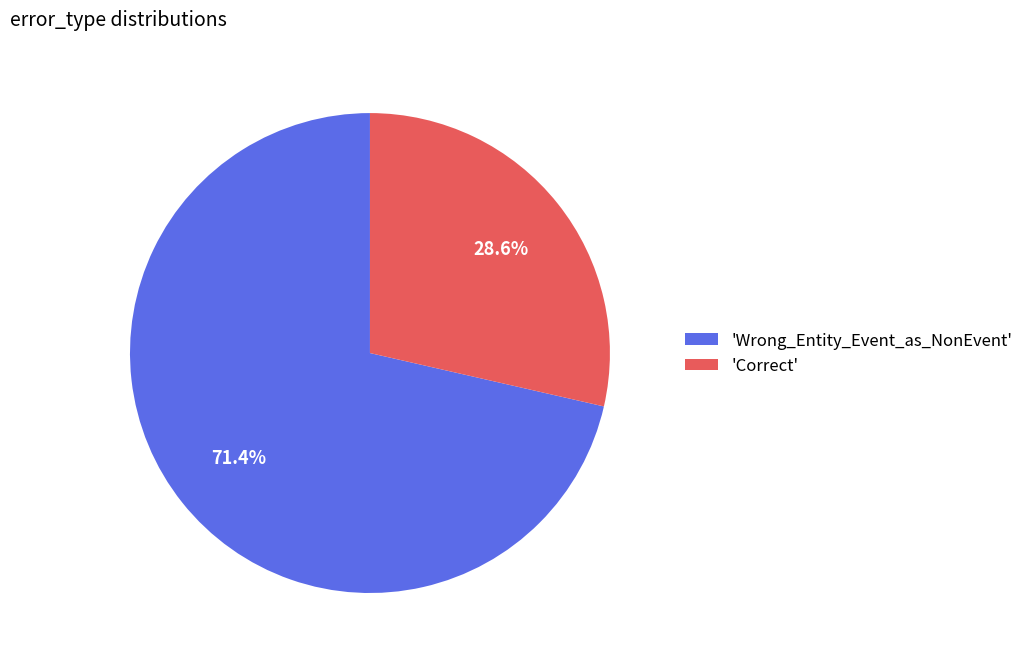

Count the number of slices in the pie.

2